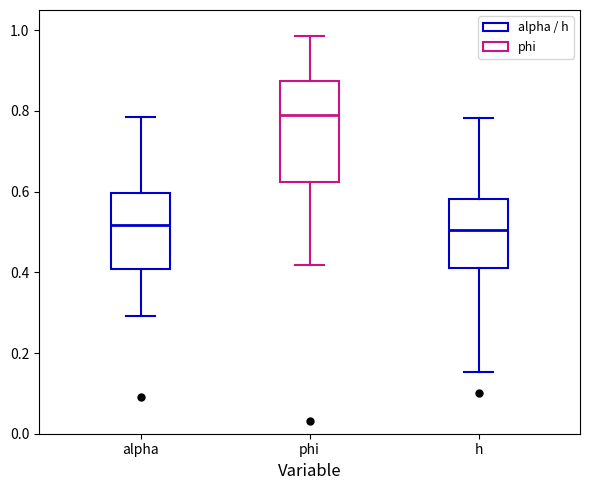

Which box's median line is the highest?

phi